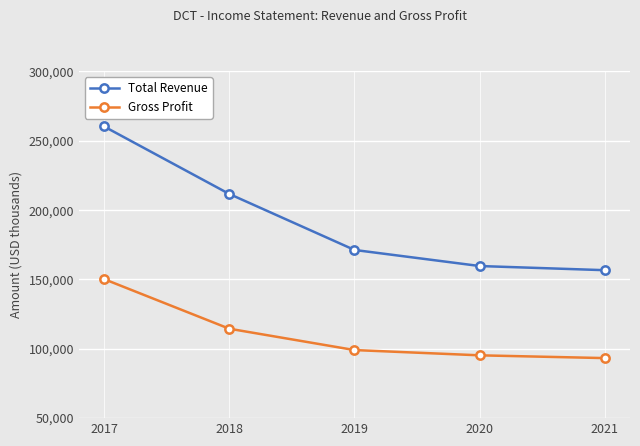

What are all the series names shown in the legend?

Total Revenue, Gross Profit